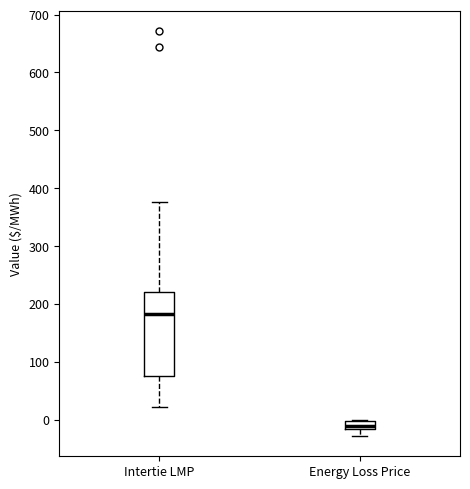

Where is the upper edge of the box for Energy Loss Price on the y-axis? The values are not printed on the chart, so give them approximately, as read against the axis.

0